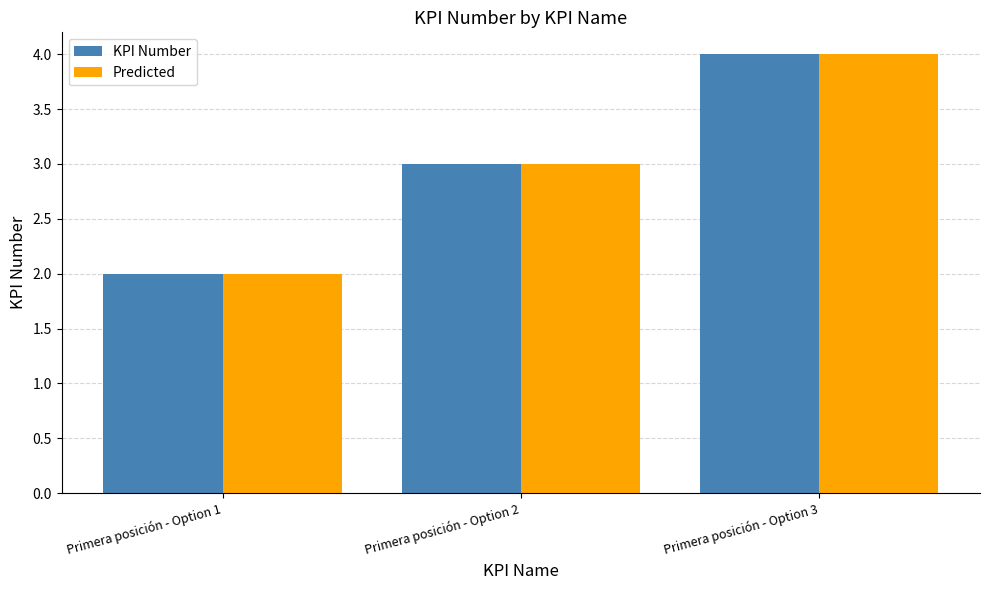

At which label is KPI Number closest to 3?

Primera posición - Option 2